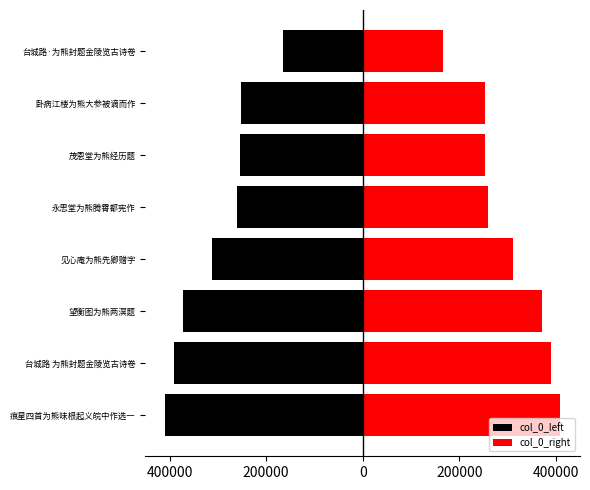

Between 见心庵为熊先卿赠字 and 卧病江楼为熊大参被谪而作, which series saw the biggest shift?

col_0_left